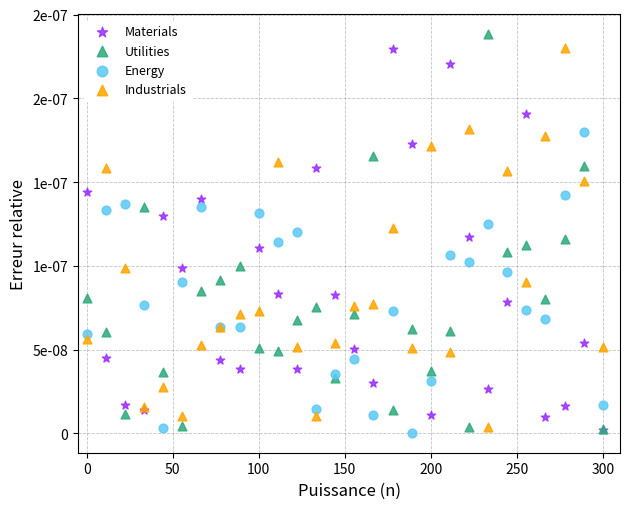

What are all the series names shown in the legend?

Materials, Utilities, Energy, Industrials